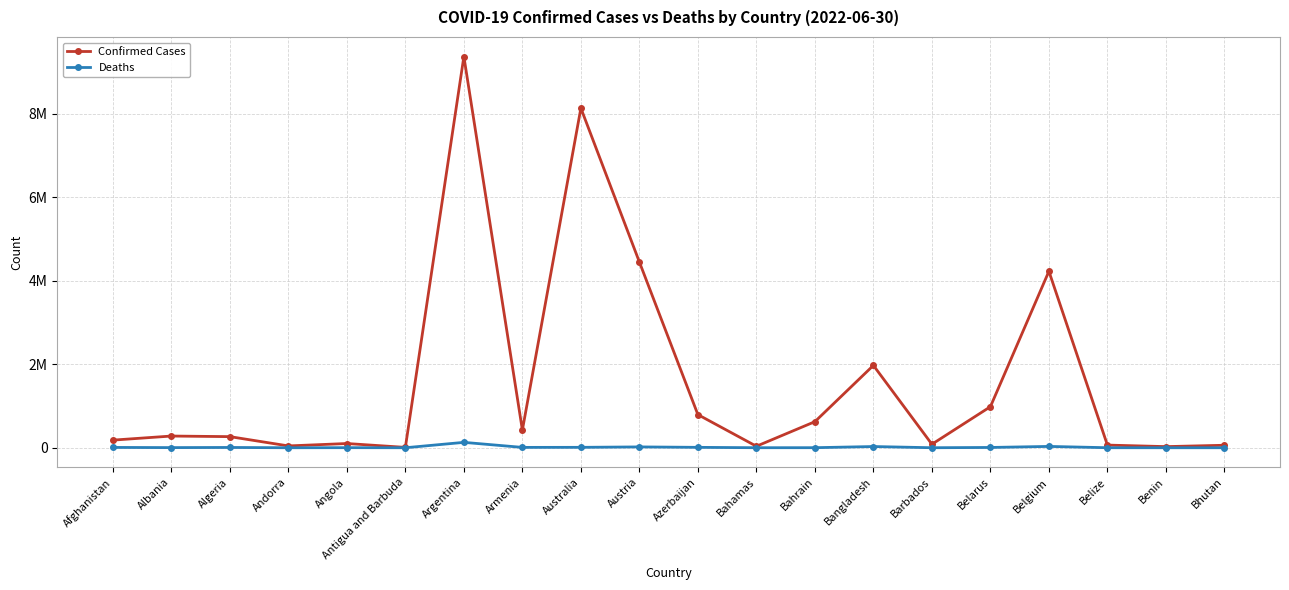

What is the greatest value displayed?

9367172